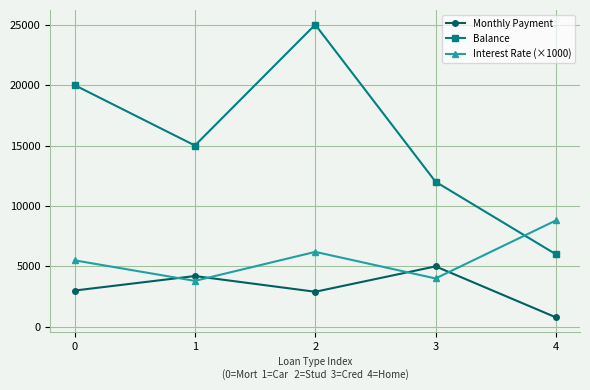

True or false: Interest Rate (×1000) and Balance cross at least once.

True